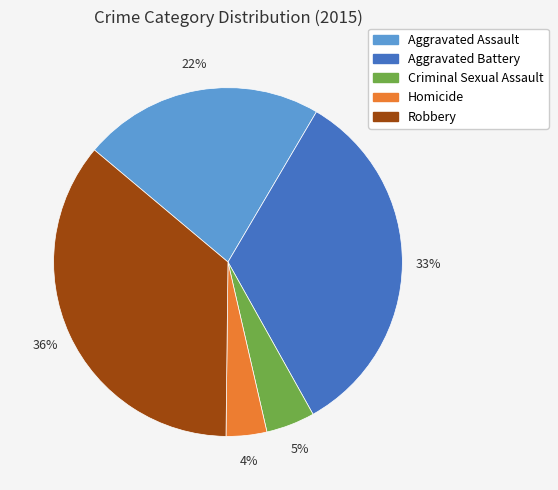

Is it true that Aggravated Assault is 10% of the pie?

False